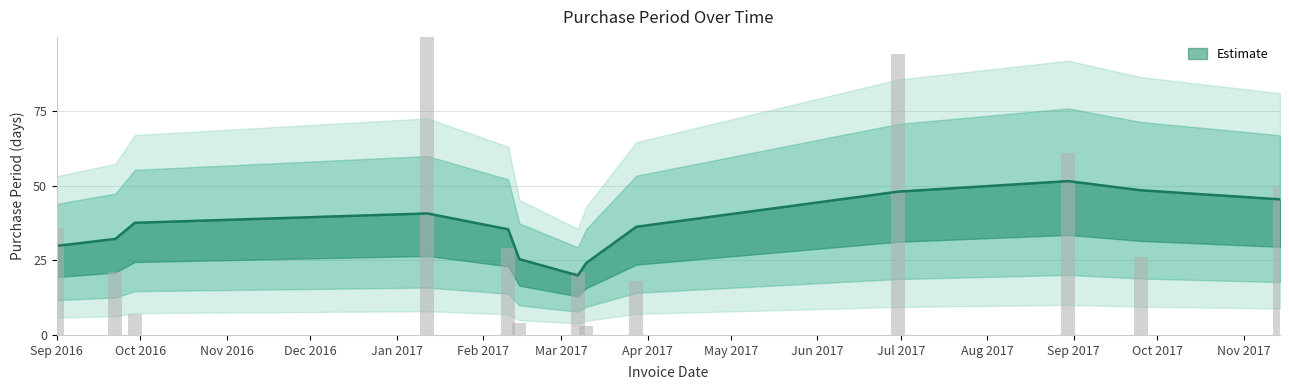

Reading left to right, what are all the values shown in this chart?

36	21	7	105	29	4	21	3	18	94	61	26	50